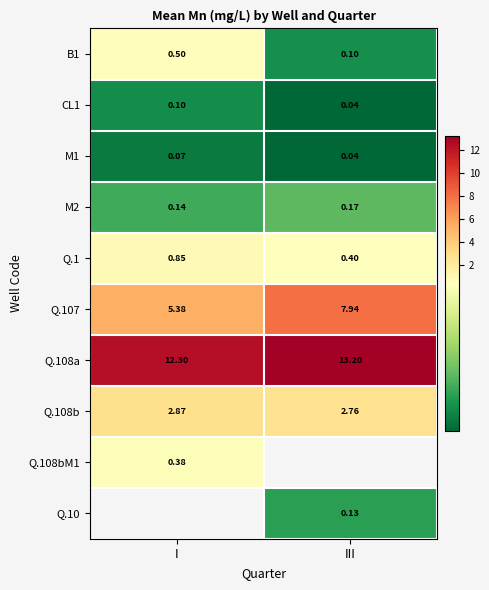

Rank the categories by CL1 value from lowest to highest.

III, I